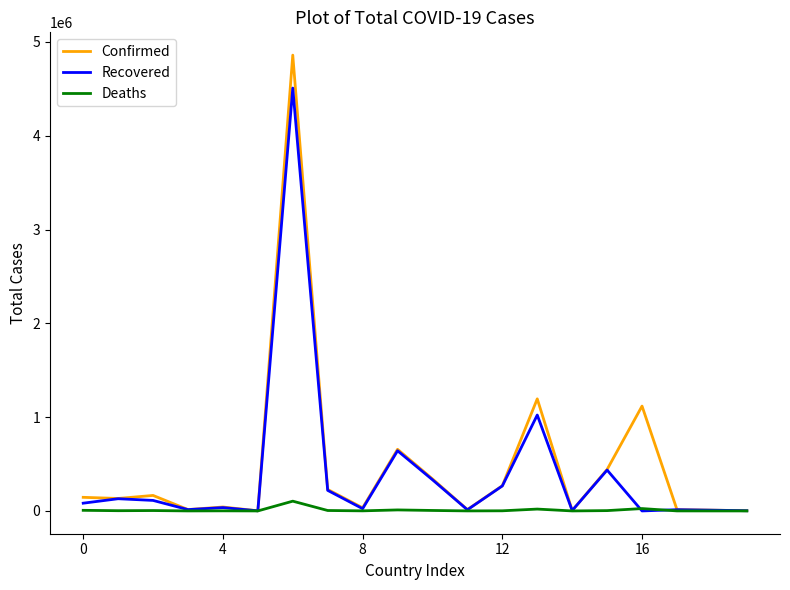

Rank the series by their maximum value, from lowest to highest.

Deaths, Recovered, Confirmed